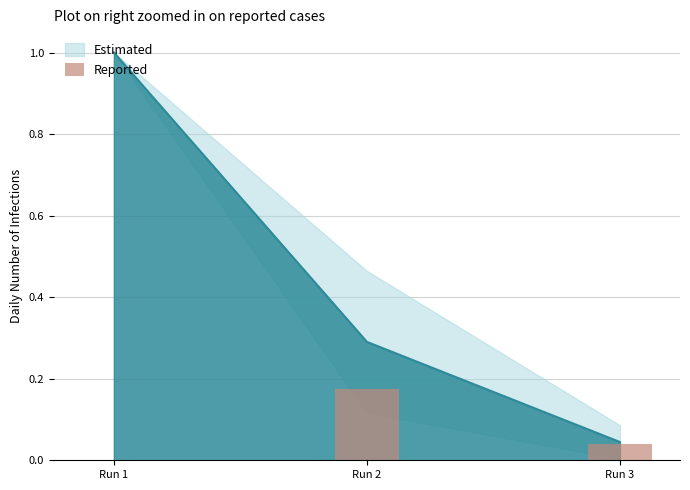

Does the chart contain any negative values?

No